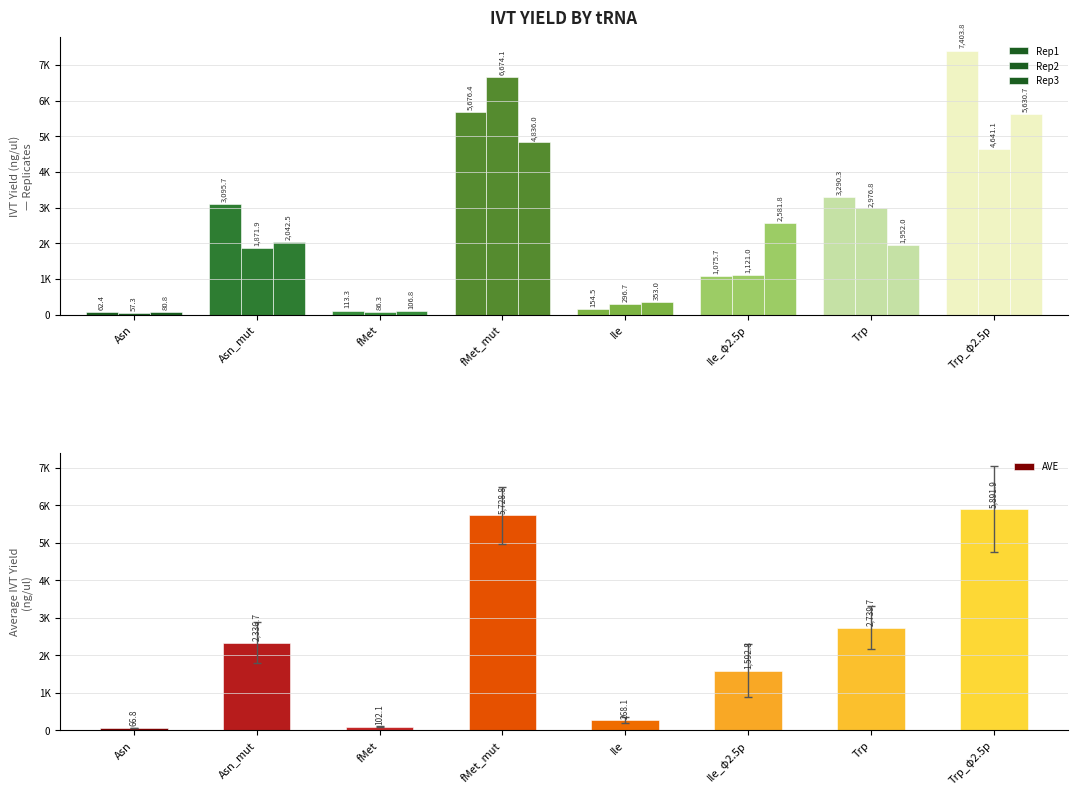

At which category is the sum across all series the highest?

Trp_φ2.5p